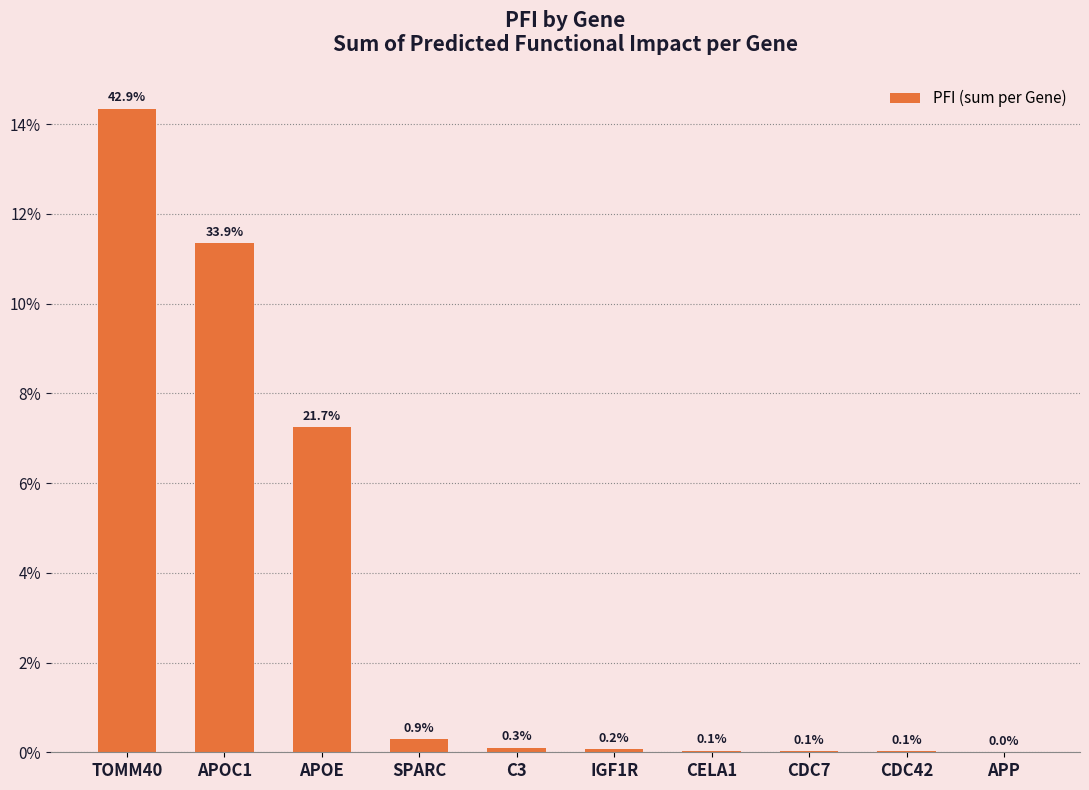

Are the bars horizontal?

No